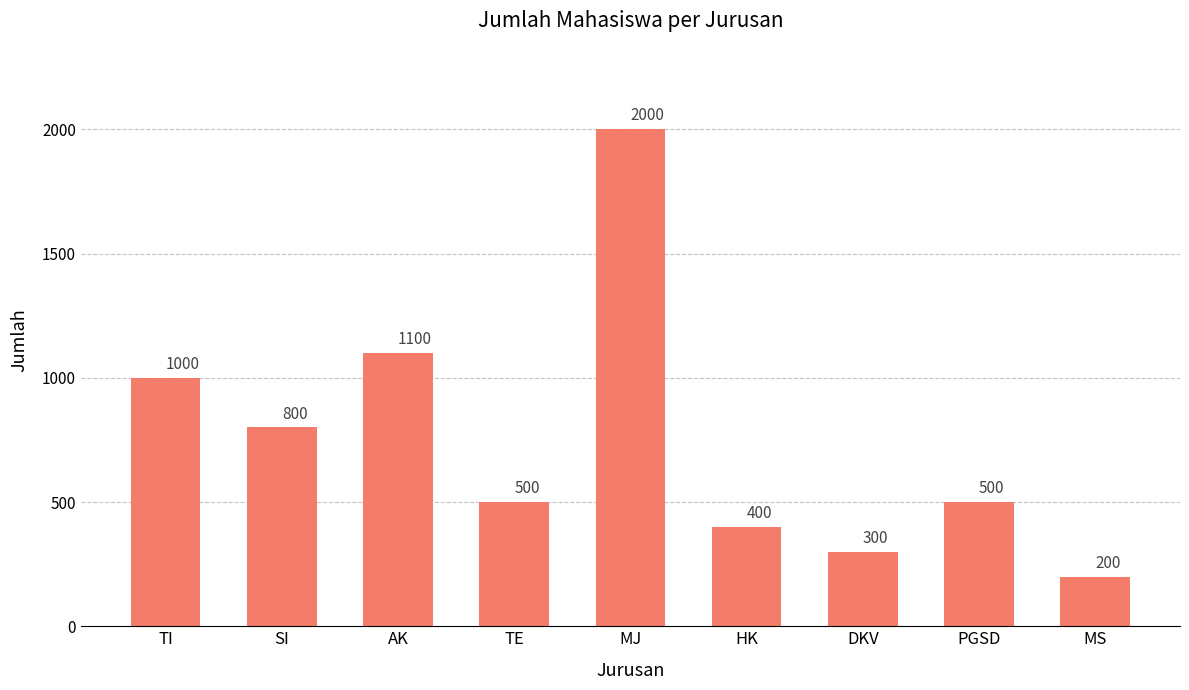

The value at TI is 1788. True or false?

False